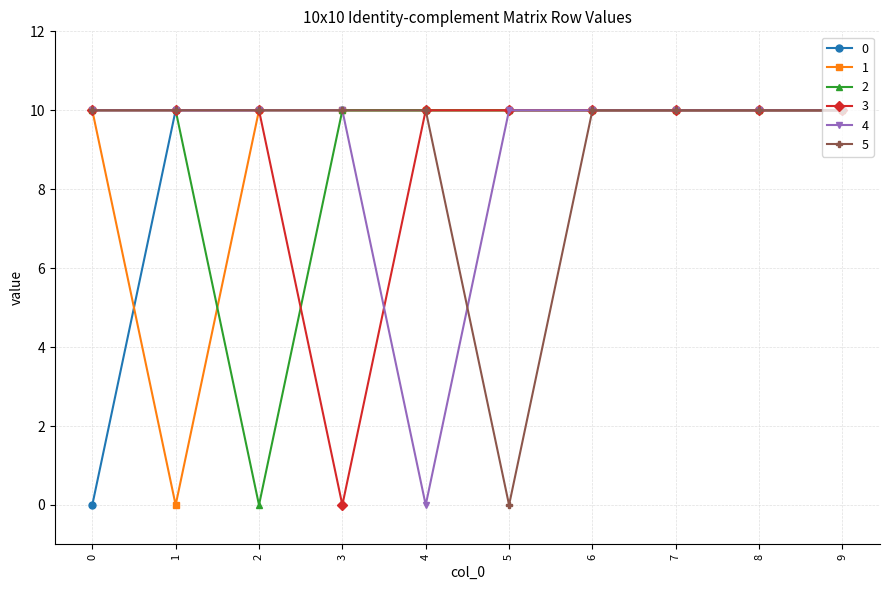

What is the greatest value displayed?

10